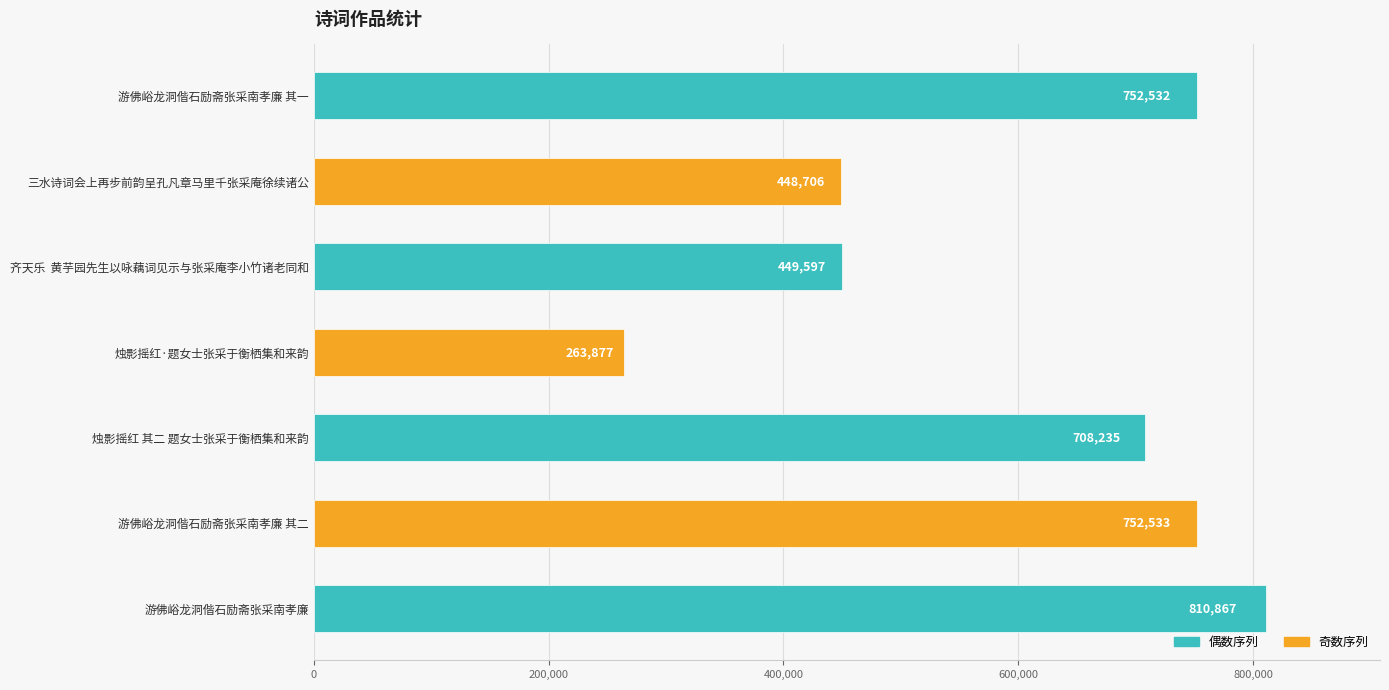

What is the sum of all values?

4186347